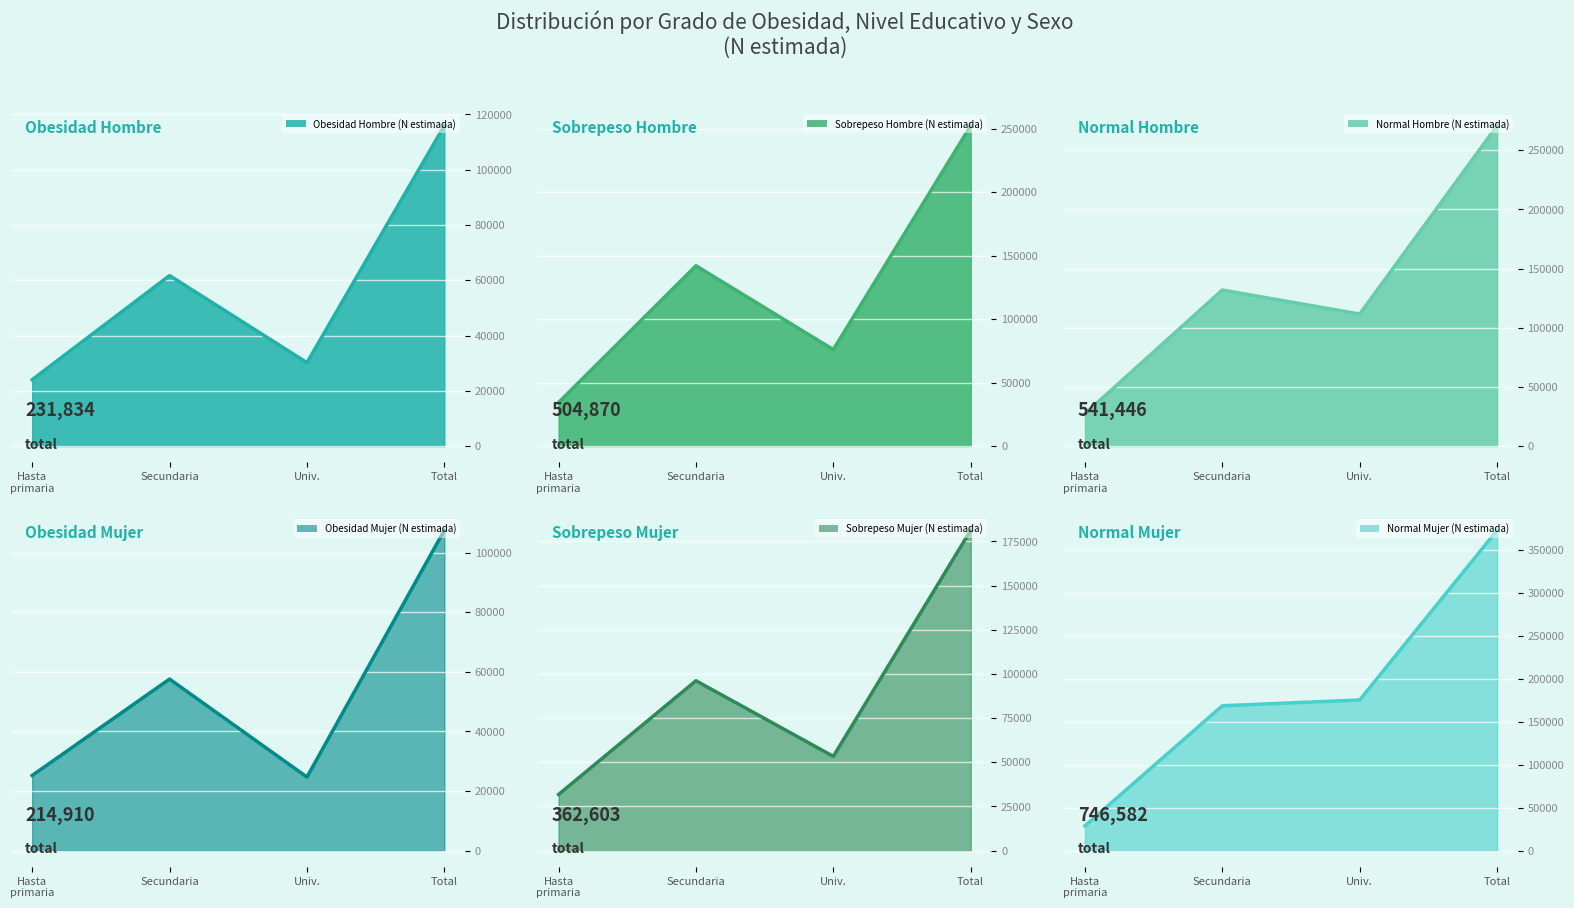

Which series changed the most between Hasta primaria and Secundaria?

Normal Mujer (N estimada)